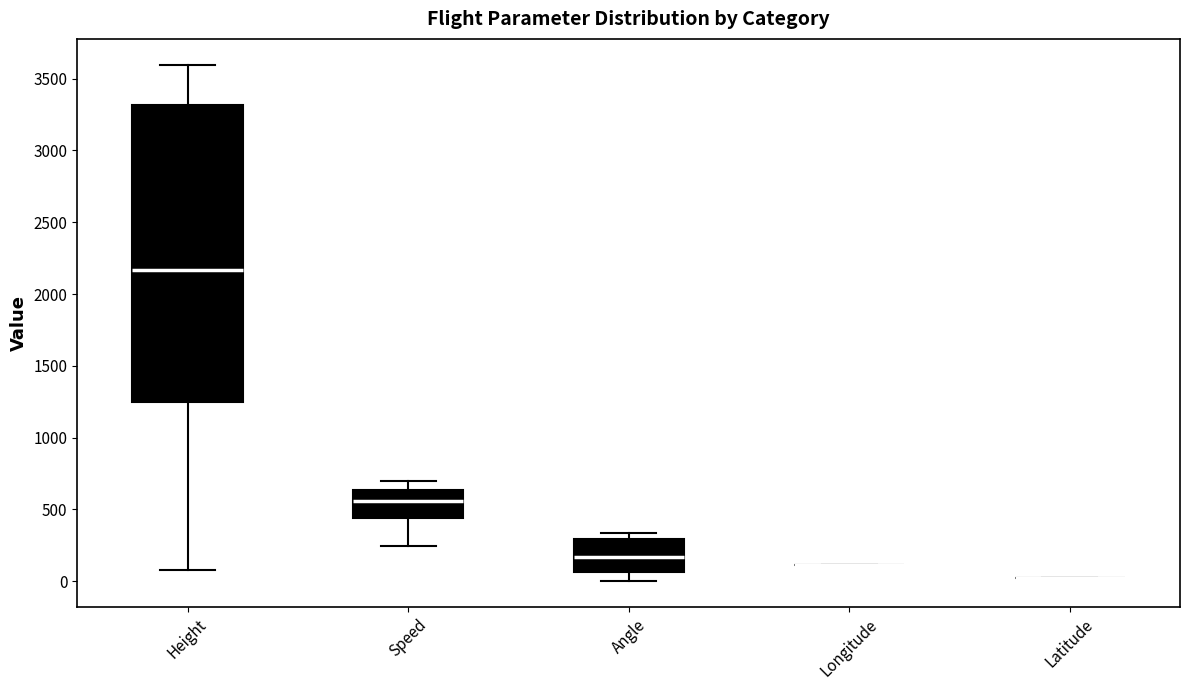

Reading left to right, read every box against the y-axis: the position of its median line, the range the box covers, and the ends of its whiskers. The values are not printed on the chart, so give them approximately, as read against the axis.

Height: median 2150, box 1250 to 3300, whiskers 100 to 3600
Speed: median 550, box 450 to 650, whiskers 250 to 700
Angle: median 150, box 50 to 300, whiskers 0 to 350
Longitude: box collapsed to a line at 100, whiskers 100 to 100
Latitude: box collapsed to a line at 0, whiskers 0 to 0